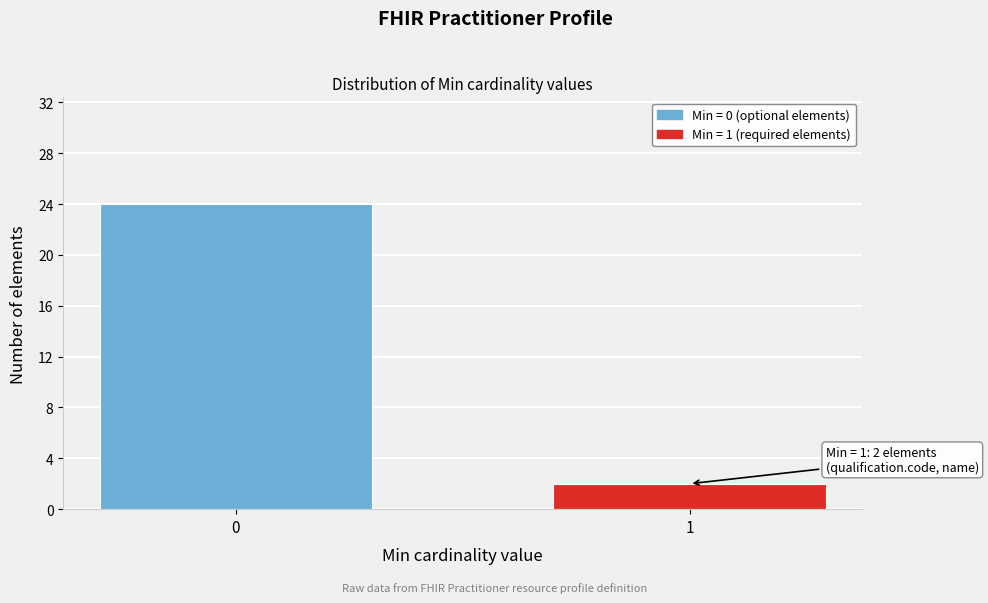

Reading left to right, list all the values displayed in this chart.

0=24	1=2